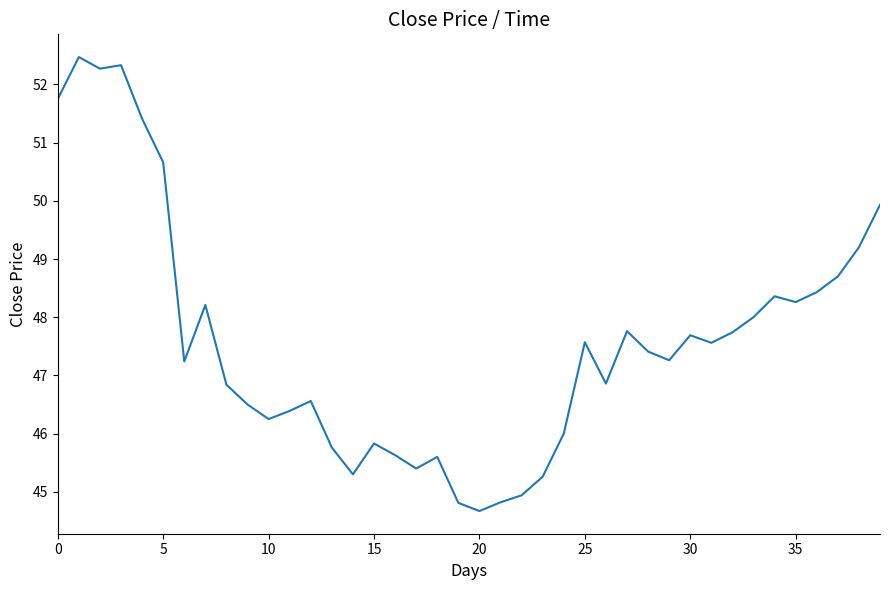

What is the maximum value shown in the chart?

52.5